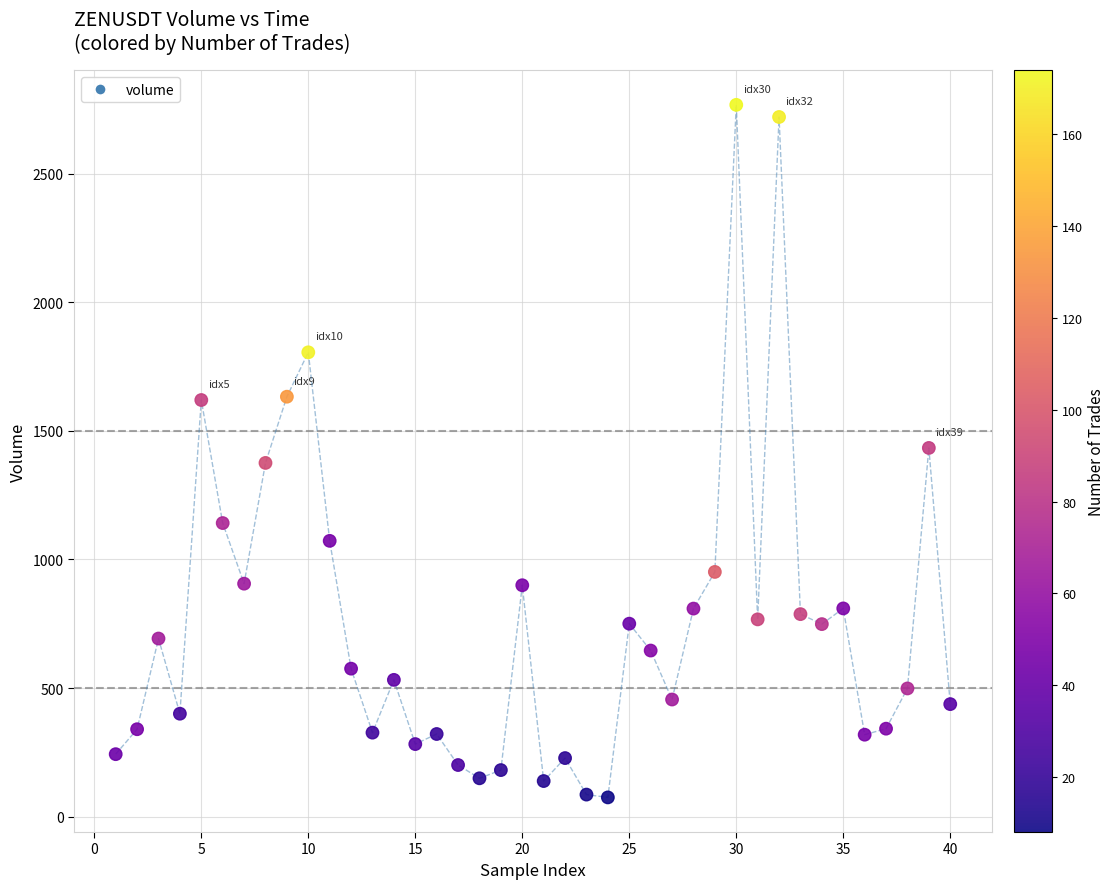

What is the range of X values (max minus min)?

39.0